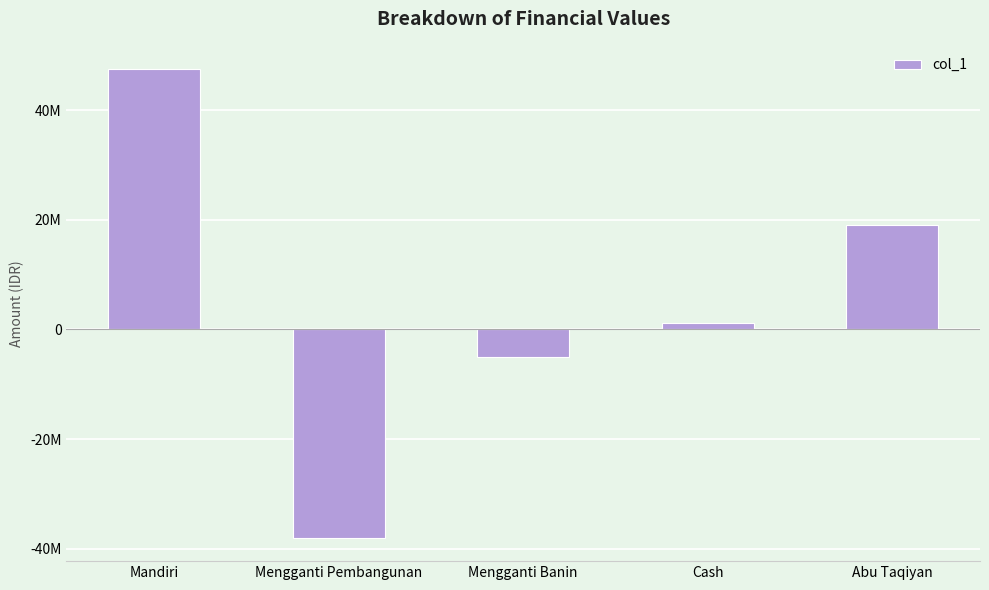

What is the smallest value displayed?

-38000000